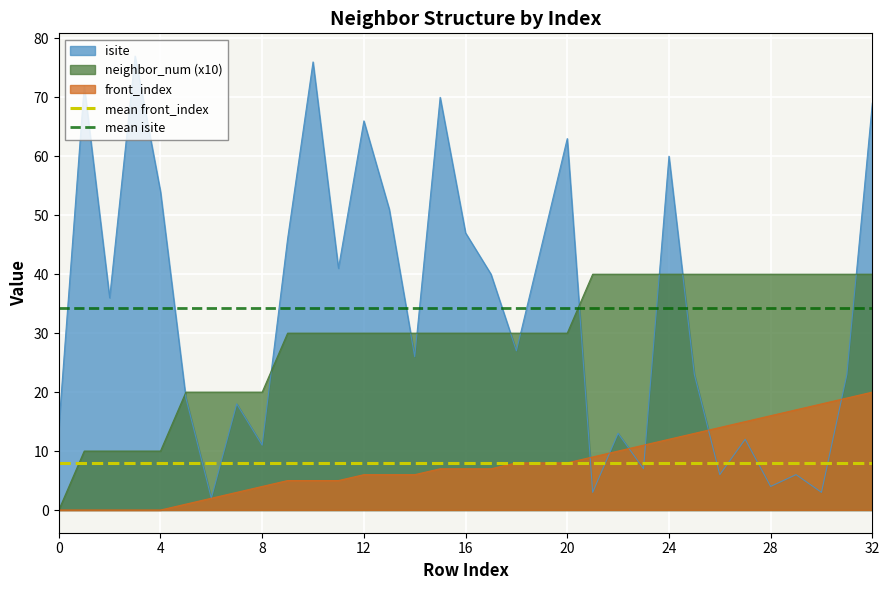

True or false: isite has a value of 107 at 12.

False